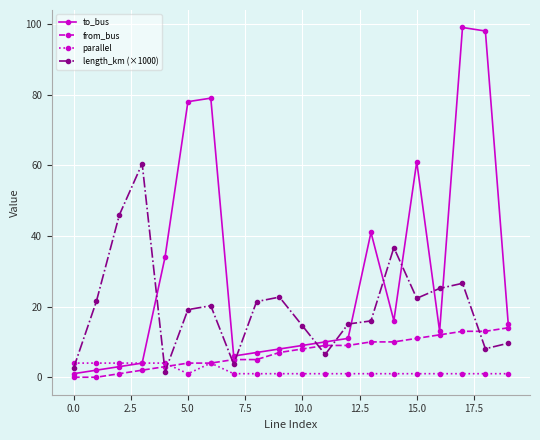

Which series has the widest spread of values?

to_bus